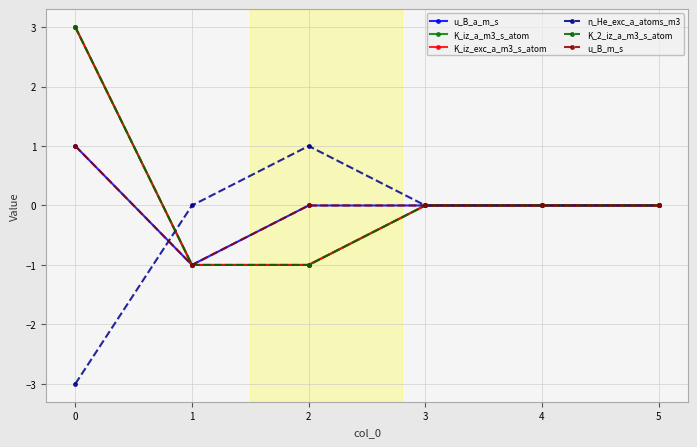

Is this an area chart (filled region under the line)?

No